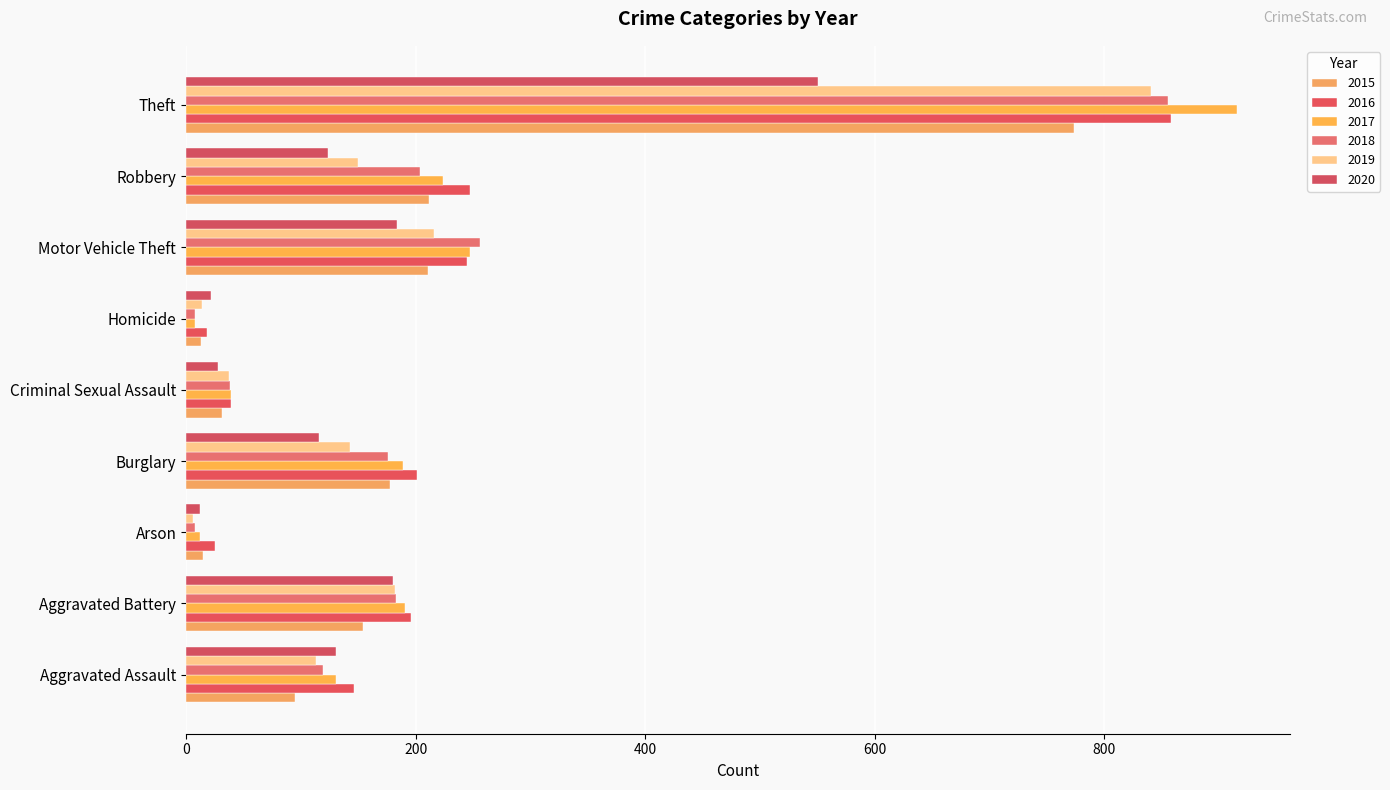

What are all the series names shown in the legend?

2015, 2016, 2017, 2018, 2019, 2020